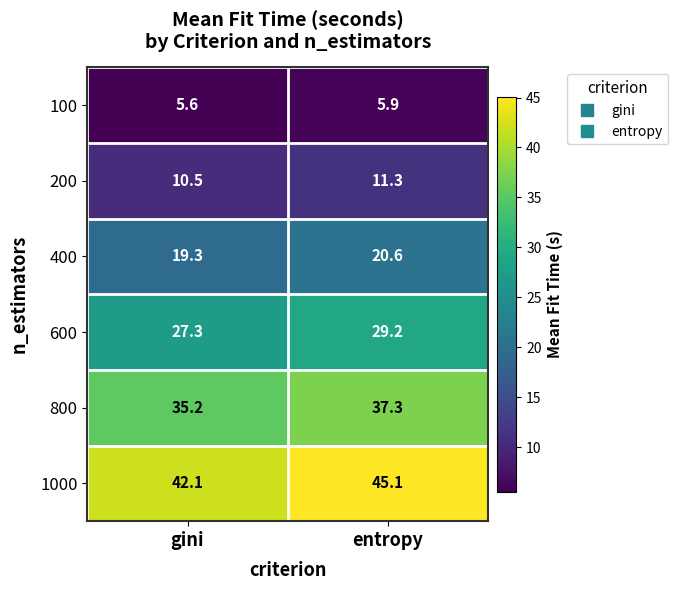

List the series in order of their peak value, highest first.

1000, 800, 600, 400, 200, 100